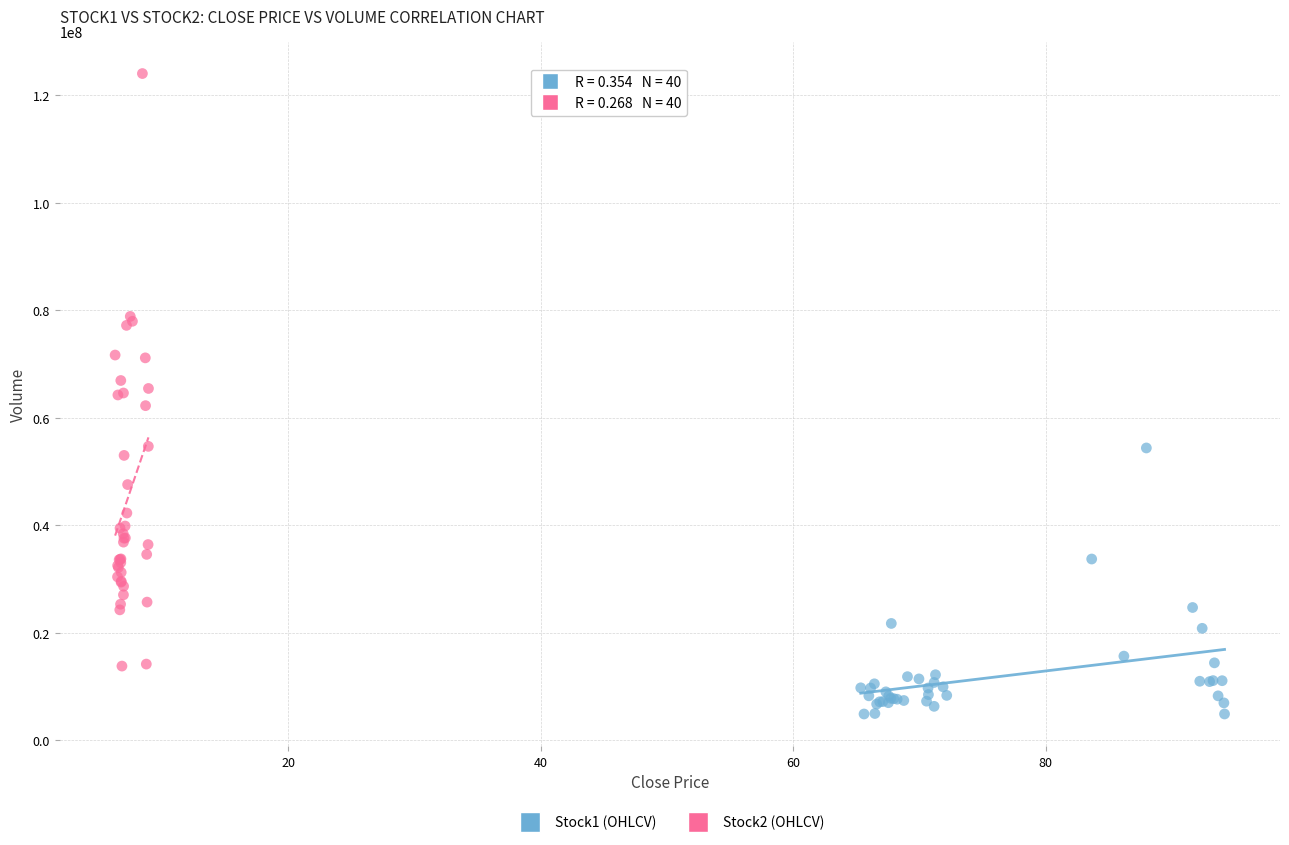

Which series contains the highest Y value?

Stock2 (OHLCV)